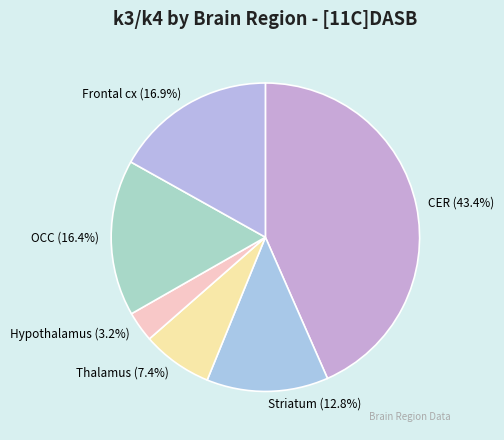

Which category has the smallest portion of the pie?

Hypothalamus